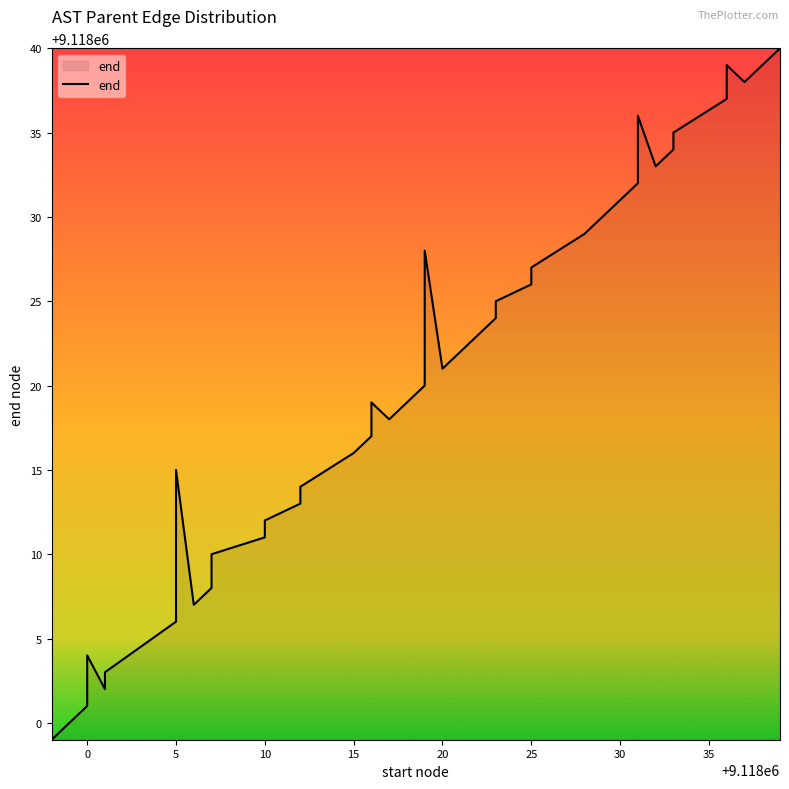

Reading left to right, list all the values displayed in this chart.

9117999	9118000	9118001	9118004	9118002	9118003	9118006	9118015	9118007	9118008	9118009	9118010	9118011	9118012	9118013	9118014	9118016	9118017	9118019	9118018	9118020	9118022	9118028	9118021	9118023	9118024	9118025	9118026	9118027	9118029	9118031	9118032	9118036	9118033	9118034	9118035	9118037	9118039	9118038	9118040